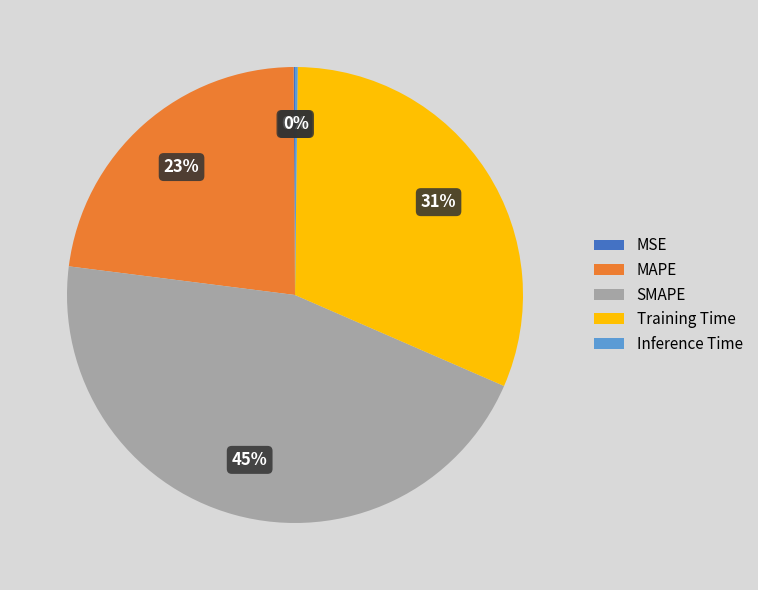

Which slice is the largest?

SMAPE